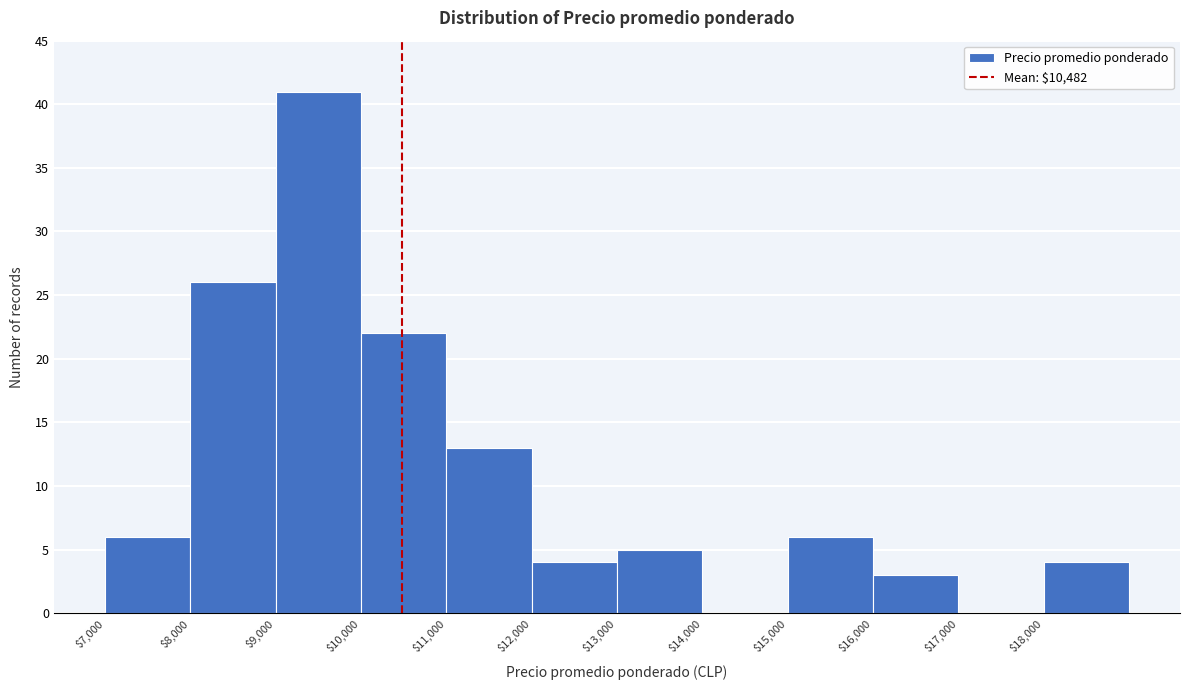

Reading left to right, transcribe this chart: for each bar, give the range it covers on the x-axis and its height. The values are not printed on the chart, so give them approximately, as read against the axis.

7000 to 8000: 6
8000 to 9000: 26
9000 to 10000: 41
10000 to 11000: 22
11000 to 12000: 13
12000 to 13000: 4
13000 to 14000: 5
14000 to 15000: 0
15000 to 16000: 6
16000 to 17000: 3
17000 to 18000: 0
18000 to 19000: 4